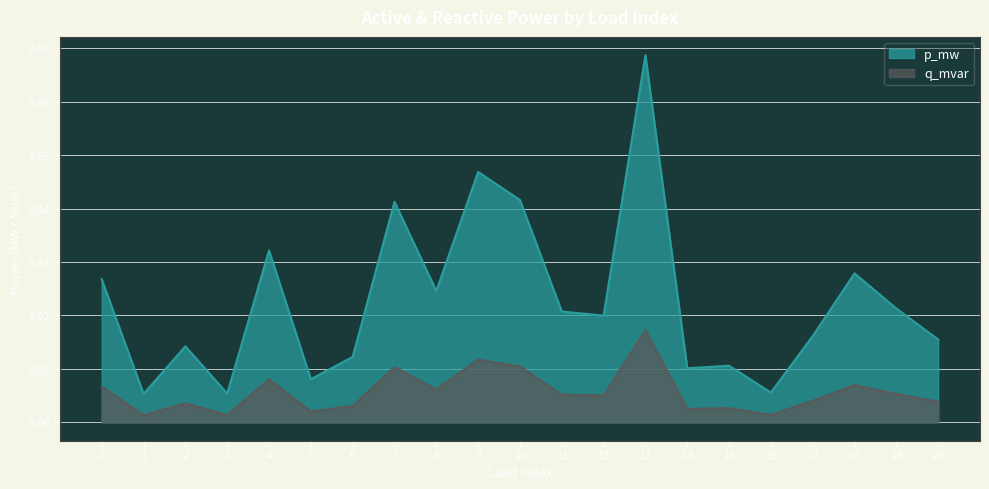

Reading right to left, list all the values displayed in this chart.

p_mw: 0.0	0.0	0.0	0.0	0.0	0.0	0.0	0.1	0.0	0.0	0.0	0.0	0.0	0.0	0.0	0.0	0.0	0.0	0.0	0.0	0.0
q_mvar: 0.0	0.0	0.0	0.0	0.0	0.0	0.0	0.0	0.0	0.0	0.0	0.0	0.0	0.0	0.0	0.0	0.0	0.0	0.0	0.0	0.0